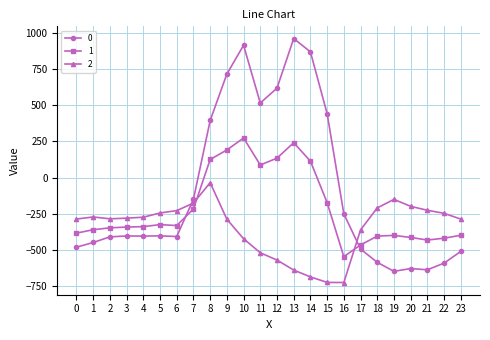

What is the value of the 0 point at the 5th from the left?

-404.9